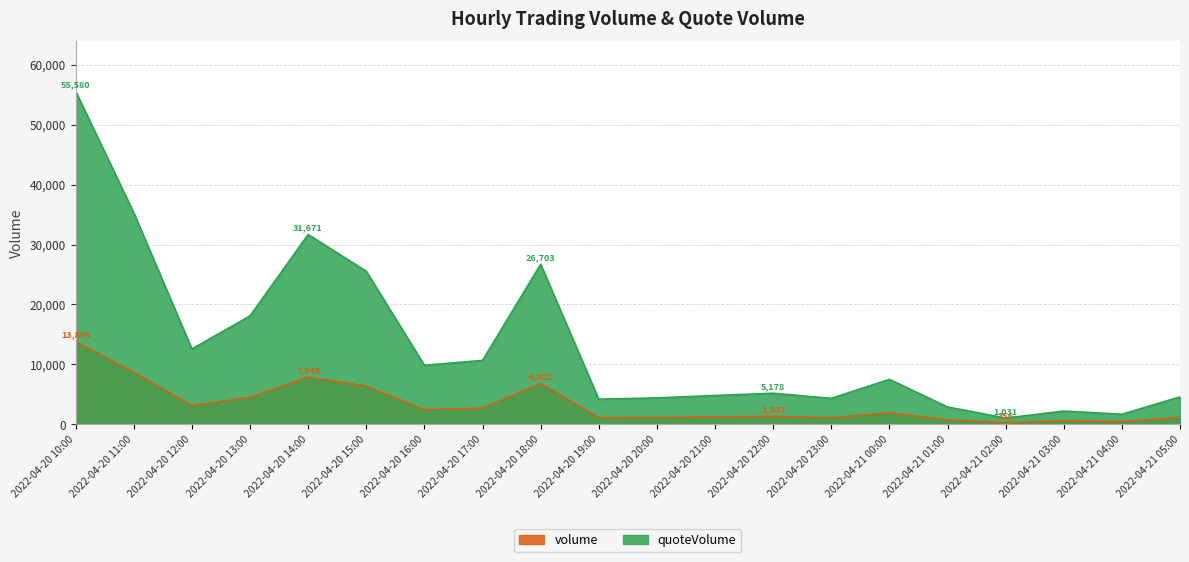

What is the minimum value for volume?

256.3